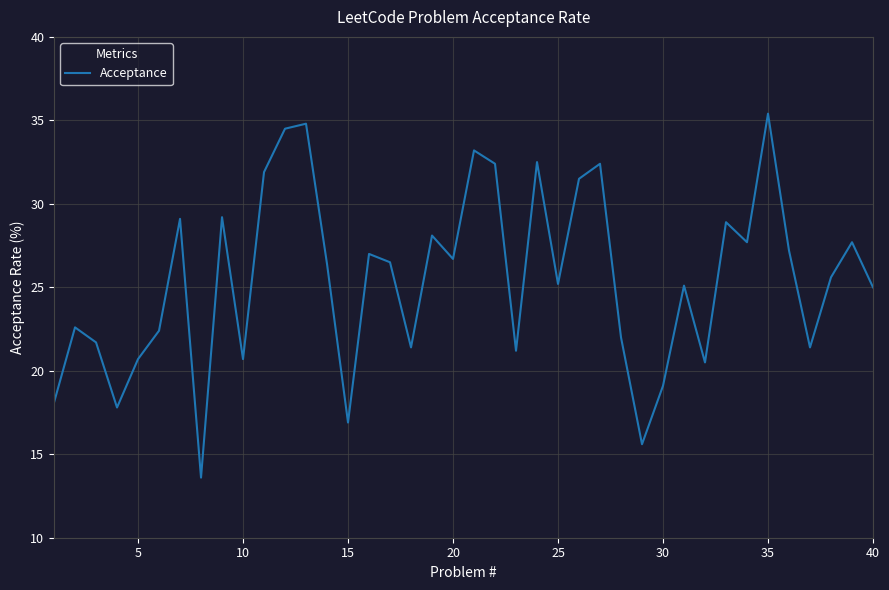

What is the smallest value displayed?

13.6